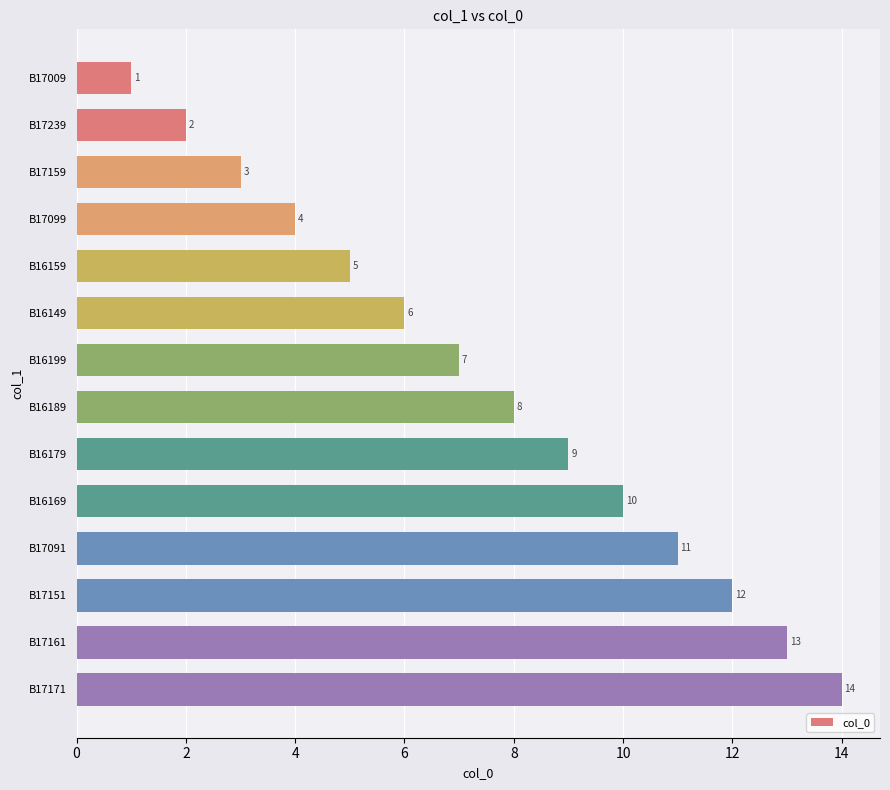

What is the maximum value shown in the chart?

14